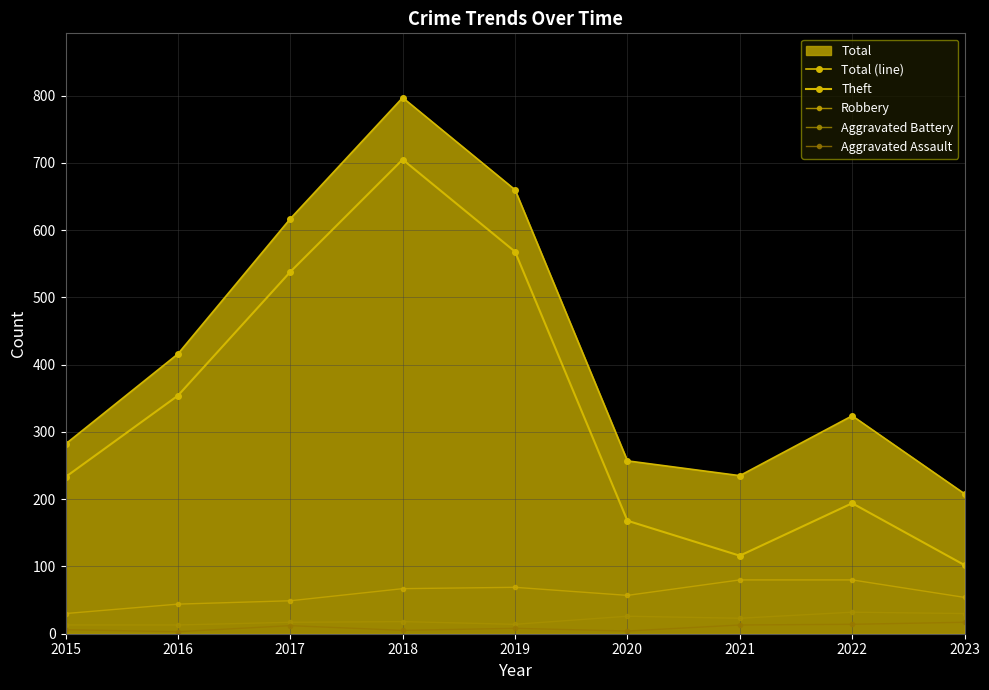

What is the difference between the highest and lowest values at 2020?

253